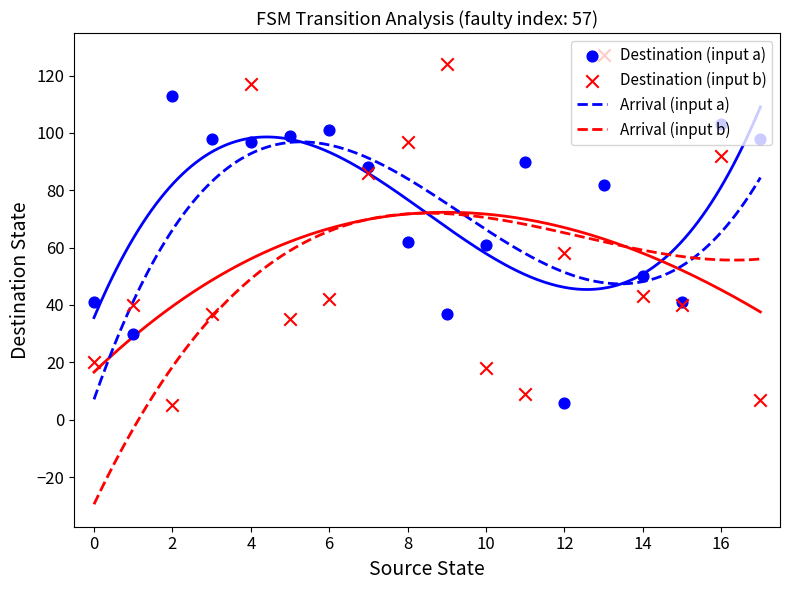

What is the lowest value of the Arrival (input a) series?

7.1